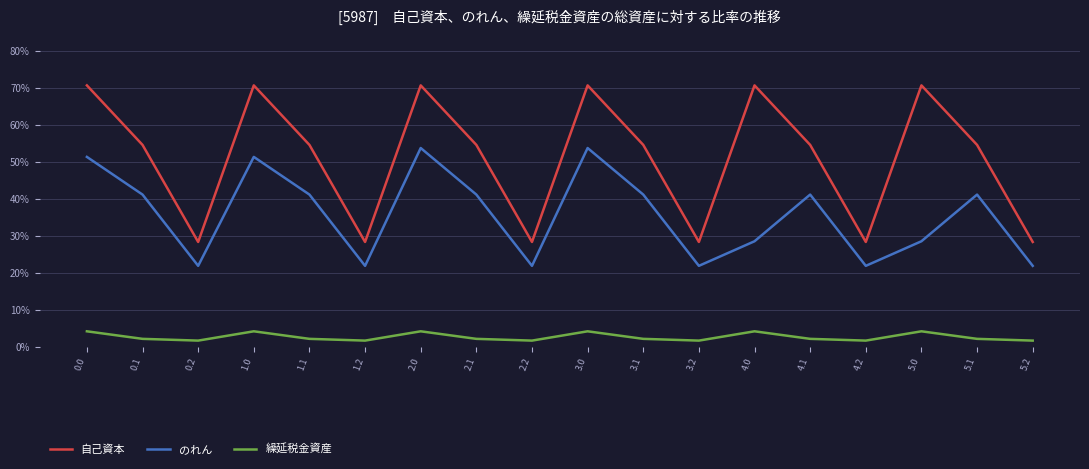

What is the difference between the maximum and second lowest values in the のれん series?

159.2